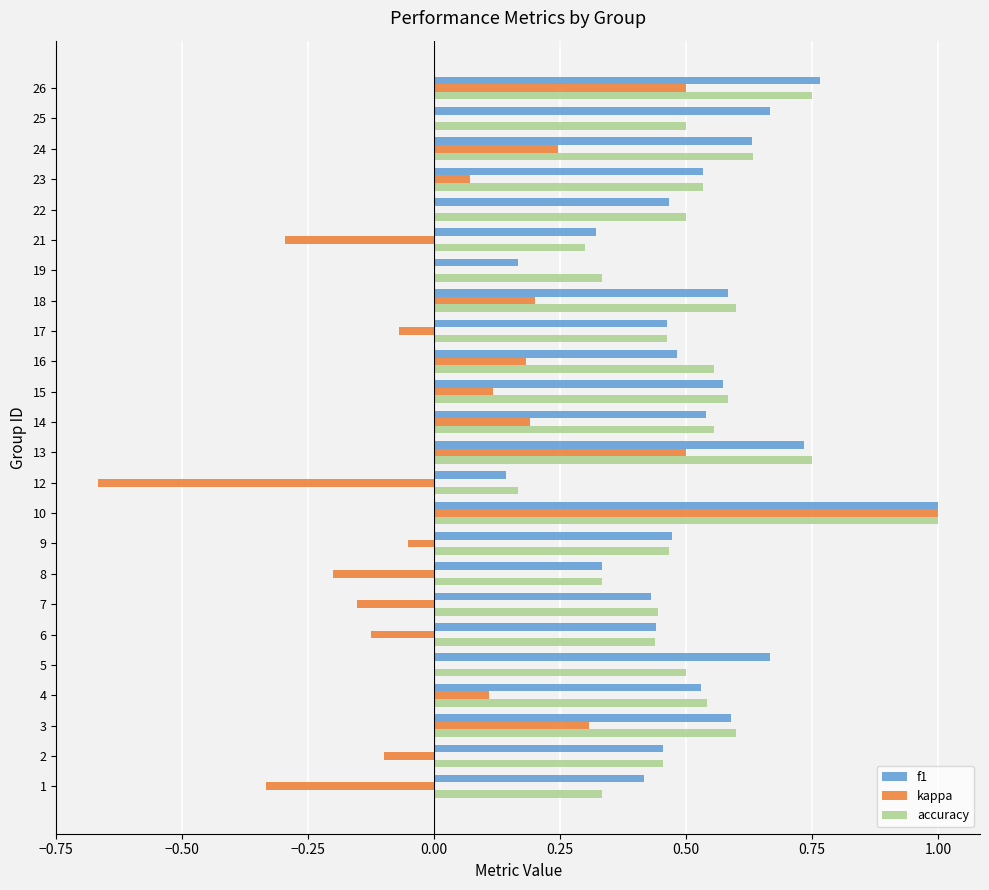

Which series changed the most between 5 and 22?

f1